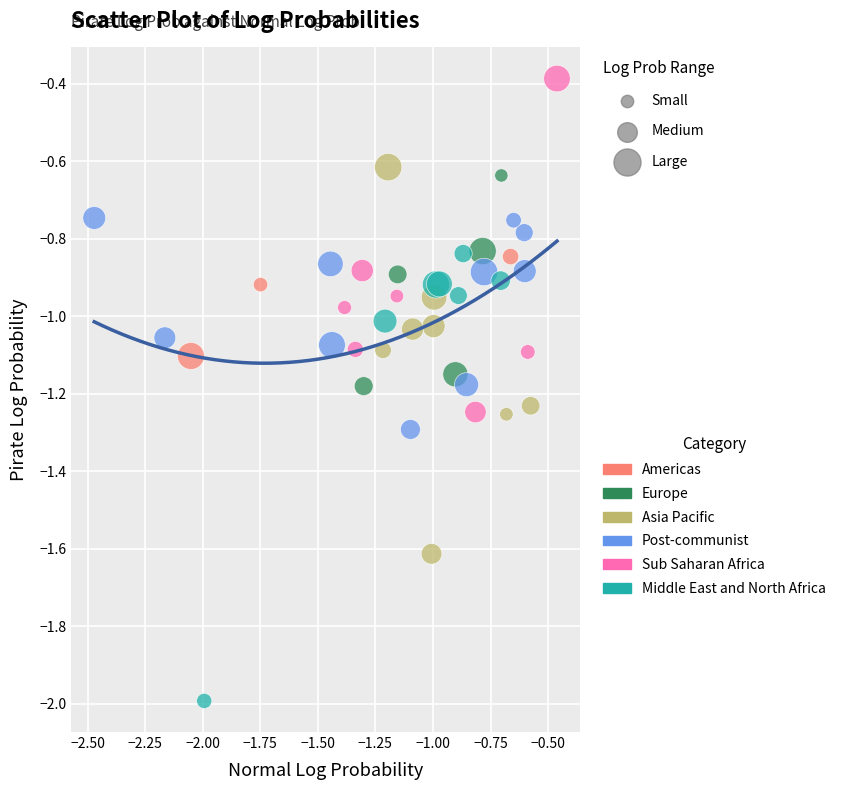

Which series reaches the minimum Y coordinate?

Middle East and North Africa